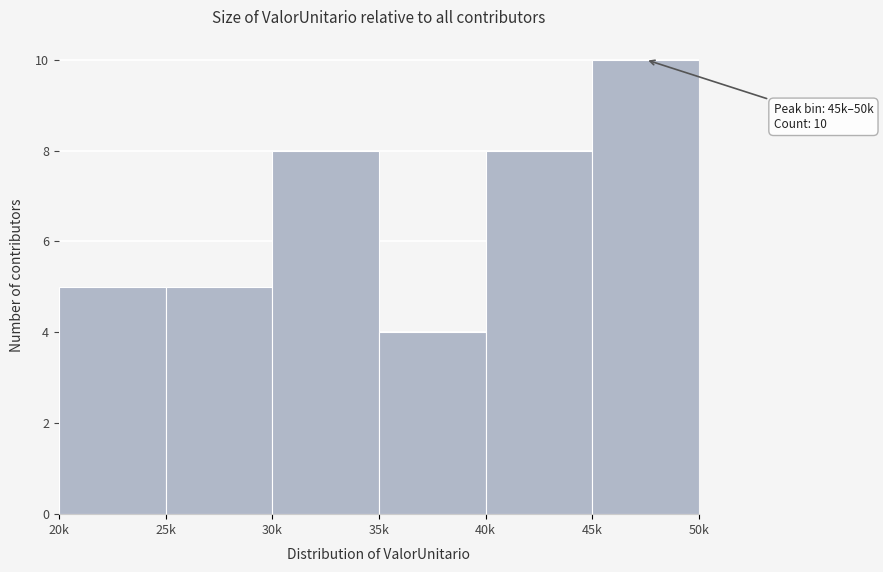

Reading left to right, list all the values displayed in this chart.

20k=5	25k=5	30k=8	35k=4	40k=8	45k=10